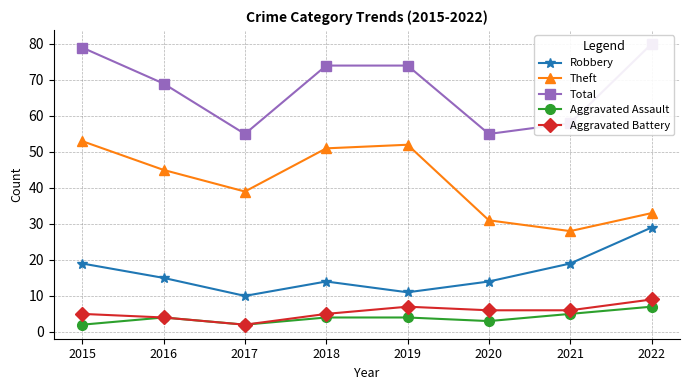

Does the chart display data point markers on the line(s)?

Yes